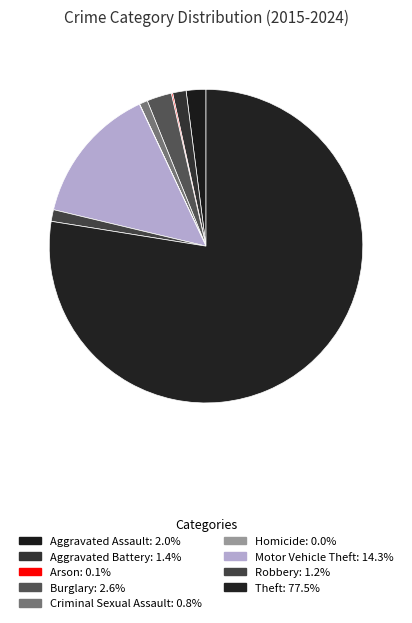

To the nearest percent, what is the combined percentage of Aggravated Assault and Burglary?

5%